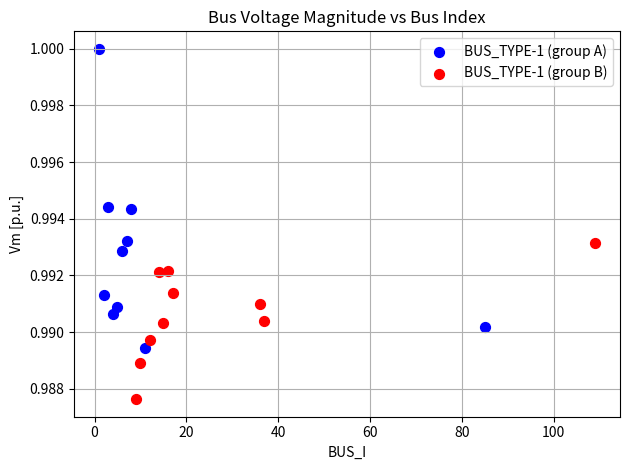

What are all the series names shown in the legend?

BUS_TYPE-1 (group A), BUS_TYPE-1 (group B)